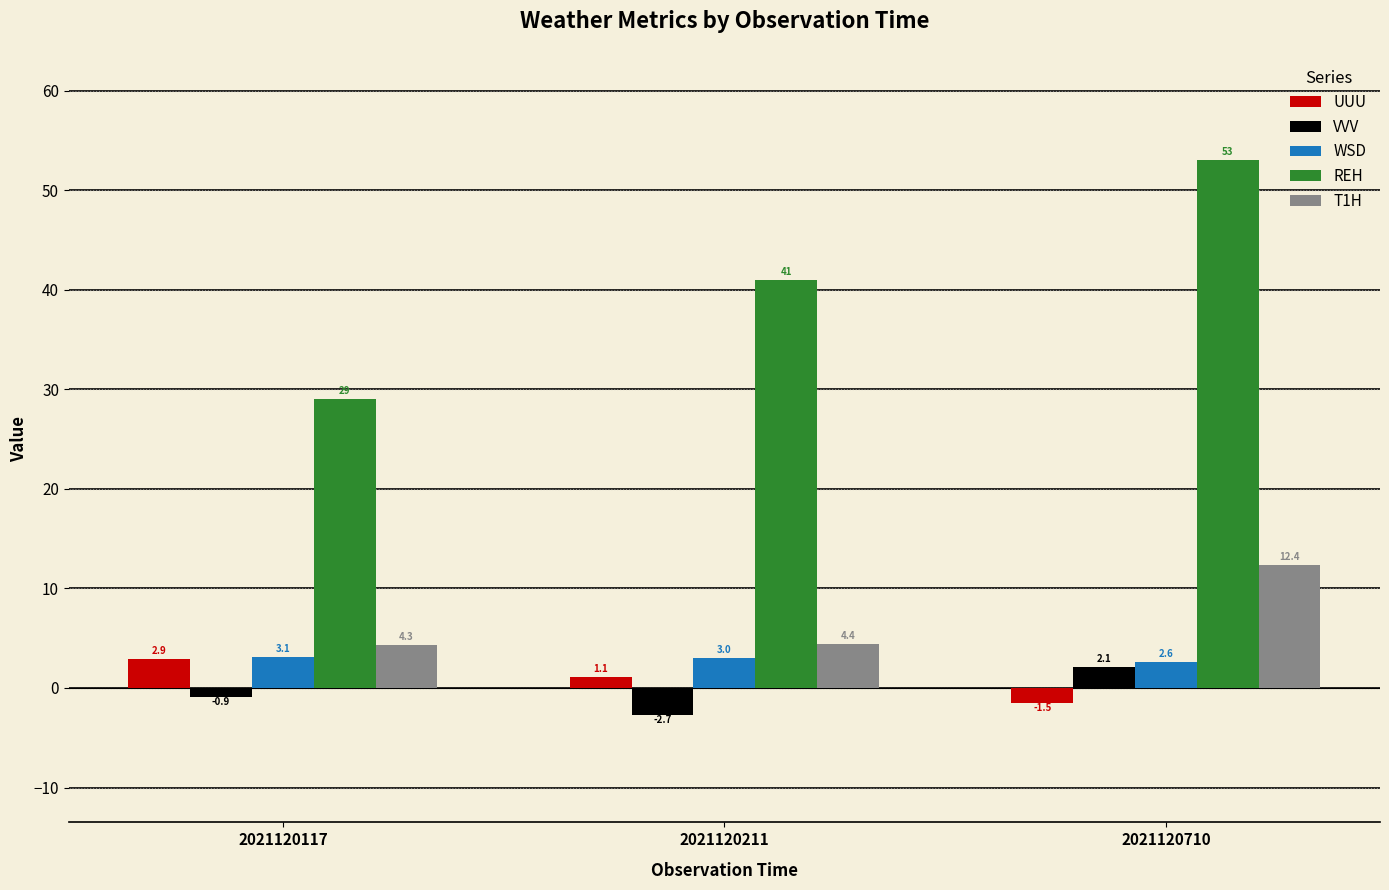

Reading right to left, list all the values displayed in this chart.

UUU: 2021120710=-1.5	2021120211=1.1	2021120117=2.9
VVV: 2021120710=2.1	2021120211=-2.7	2021120117=-0.9
WSD: 2021120710=2.6	2021120211=3.0	2021120117=3.1
REH: 2021120710=53.0	2021120211=41.0	2021120117=29.0
T1H: 2021120710=12.4	2021120211=4.4	2021120117=4.3